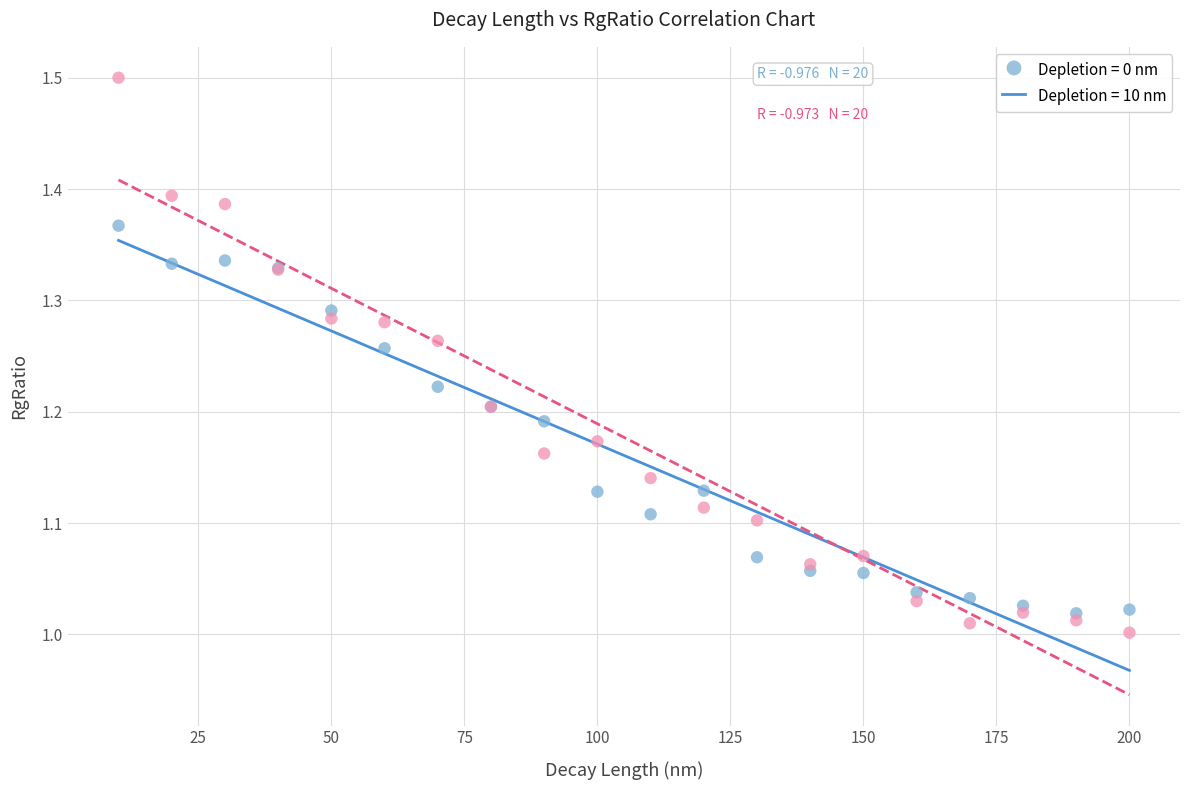

What are all the series names shown in the legend?

Depletion = 0 nm, Depletion = 10 nm